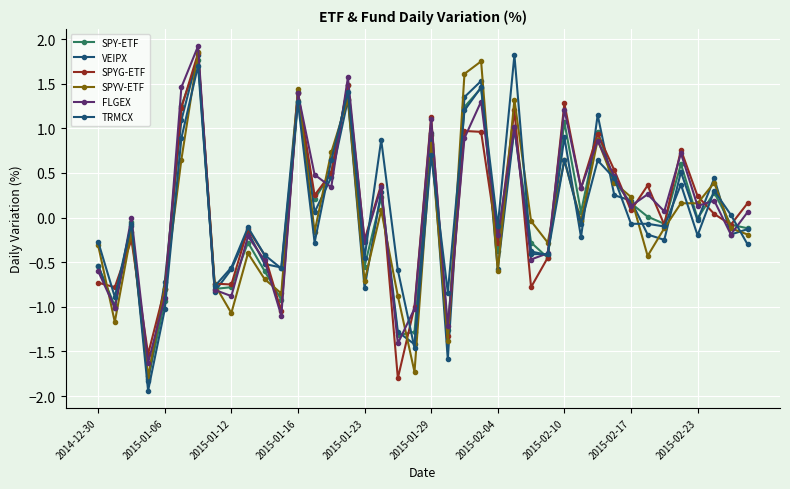

Reading left to right, extract all data points from this chart.

SPY-ETF: -0.5	-1.0	-0.1	-1.8	-0.9	1.2	1.8	-0.8	-0.8	-0.3	-0.6	-0.9	1.3	0.2	0.5	1.5	-0.6	0.2	-1.3	-1.3	0.9	-1.3	1.2	1.4	-0.4	1.0	-0.3	-0.5	1.1	0.1	1.0	0.4	0.2	0.0	-0.1	0.6	-0.0	0.3	-0.1	-0.1
VEIPX: -0.5	-1.0	-0.1	-1.8	-0.7	1.1	1.8	-0.8	-0.6	-0.2	-0.5	-0.6	1.4	0.1	0.5	1.3	-0.8	0.3	-1.3	-1.4	0.9	-1.6	1.4	1.5	-0.6	1.0	-0.4	-0.4	0.9	-0.2	1.1	0.2	0.2	-0.2	-0.2	0.5	-0.0	0.4	-0.2	-0.1
SPYG-ETF: -0.7	-0.8	-0.2	-1.5	-0.8	1.2	1.8	-0.7	-0.8	-0.1	-0.4	-1.1	1.4	0.2	0.5	1.5	-0.2	0.4	-1.8	-1.0	1.1	-1.3	1.0	1.0	-0.3	1.2	-0.8	-0.5	1.3	0.3	0.9	0.5	0.1	0.4	-0.1	0.8	0.2	0.0	-0.1	0.2
SPYV-ETF: -0.3	-1.2	-0.2	-1.8	-0.8	0.7	1.9	-0.8	-1.1	-0.4	-0.7	-0.8	1.4	-0.2	0.7	1.3	-0.7	0.1	-0.9	-1.7	0.8	-1.4	1.6	1.8	-0.6	1.3	-0.0	-0.3	0.6	-0.0	0.9	0.4	0.2	-0.4	-0.1	0.2	0.2	0.4	-0.1	-0.2
FLGEX: -0.6	-1.0	0.0	-1.6	-0.9	1.5	1.9	-0.8	-0.9	-0.2	-0.5	-1.1	1.4	0.5	0.3	1.6	-0.3	0.3	-1.4	-1.0	1.1	-1.2	0.9	1.3	-0.2	1.0	-0.5	-0.4	1.2	0.3	0.9	0.5	0.1	0.3	0.1	0.7	0.1	0.2	-0.2	0.1
TRMCX: -0.3	-0.9	-0.1	-1.9	-1.0	0.9	1.7	-0.8	-0.6	-0.1	-0.4	-0.6	1.3	-0.3	0.6	1.4	-0.5	0.9	-0.6	-1.5	0.7	-0.8	1.2	1.5	-0.1	1.8	-0.4	-0.4	0.7	-0.1	0.6	0.4	-0.1	-0.1	-0.1	0.4	-0.2	0.3	0.0	-0.3